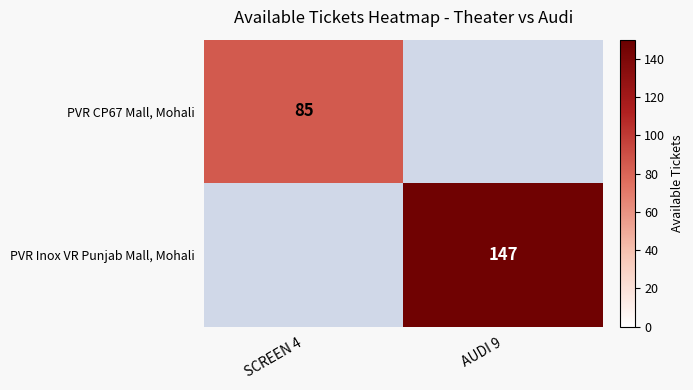

Which has a higher value, SCREEN 4 or AUDI 9?

AUDI 9